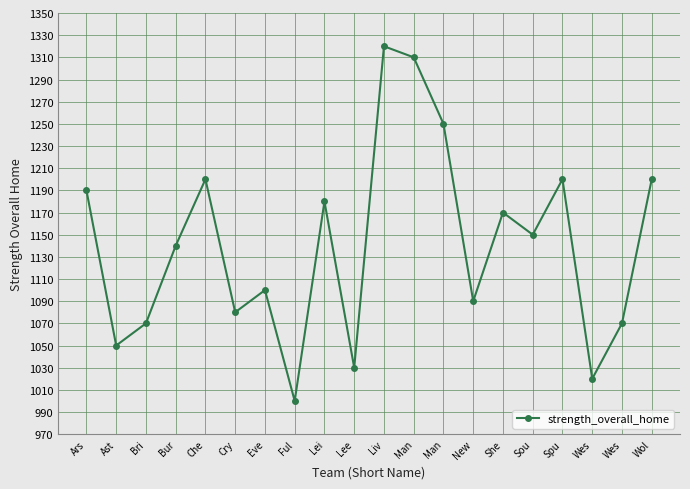

Which category has the lowest value across all series?

Ful